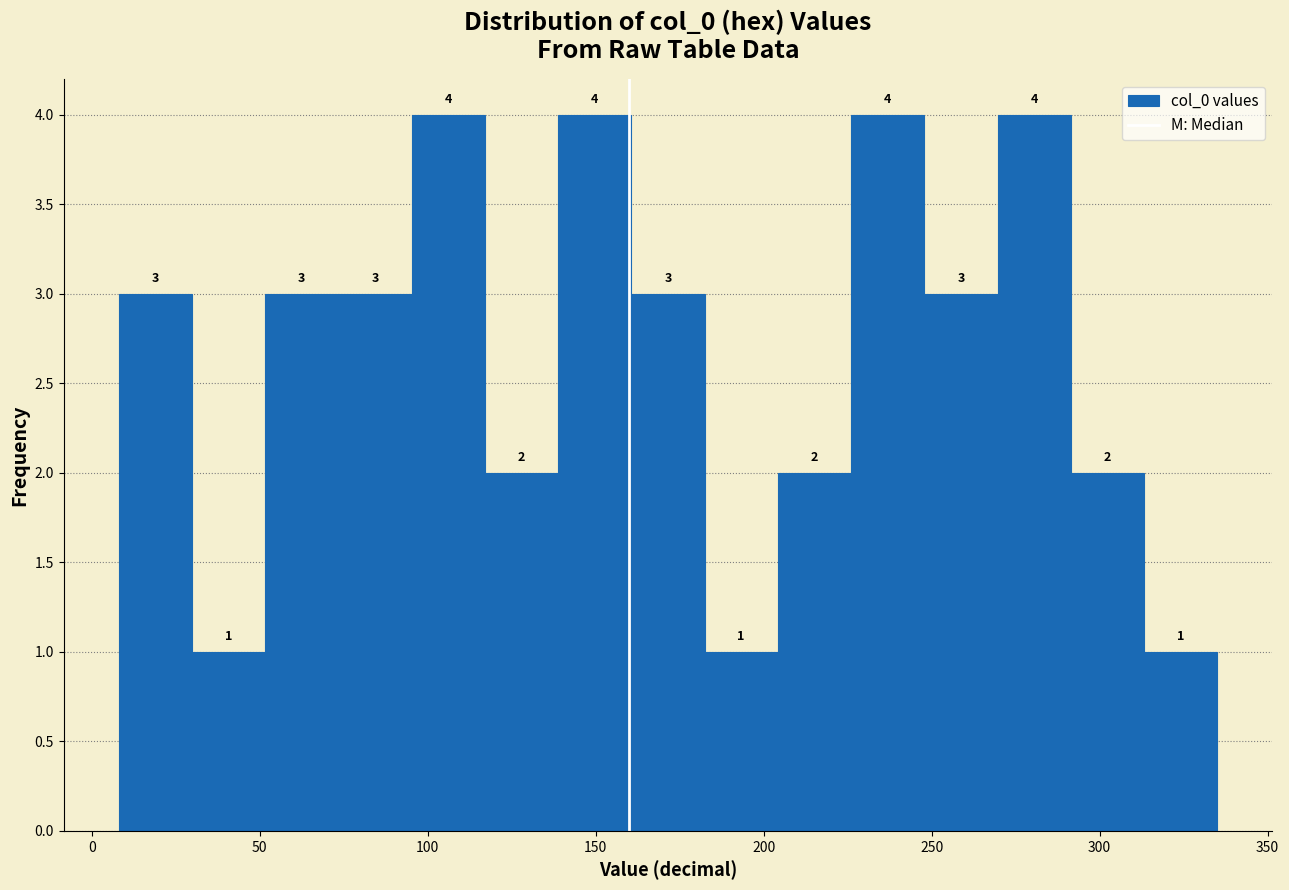

Reading left to right, transcribe this chart: for each bar, give the range it covers on the x-axis and its height. The bar edges are not printed on the chart, so give them approximately, as read against the axis.

10 to 30: 3
30 to 50: 1
50 to 75: 3
75 to 95: 3
95 to 115: 4
115 to 140: 2
140 to 160: 4
160 to 180: 3
180 to 205: 1
205 to 225: 2
225 to 250: 4
250 to 270: 3
270 to 290: 4
290 to 315: 2
315 to 335: 1